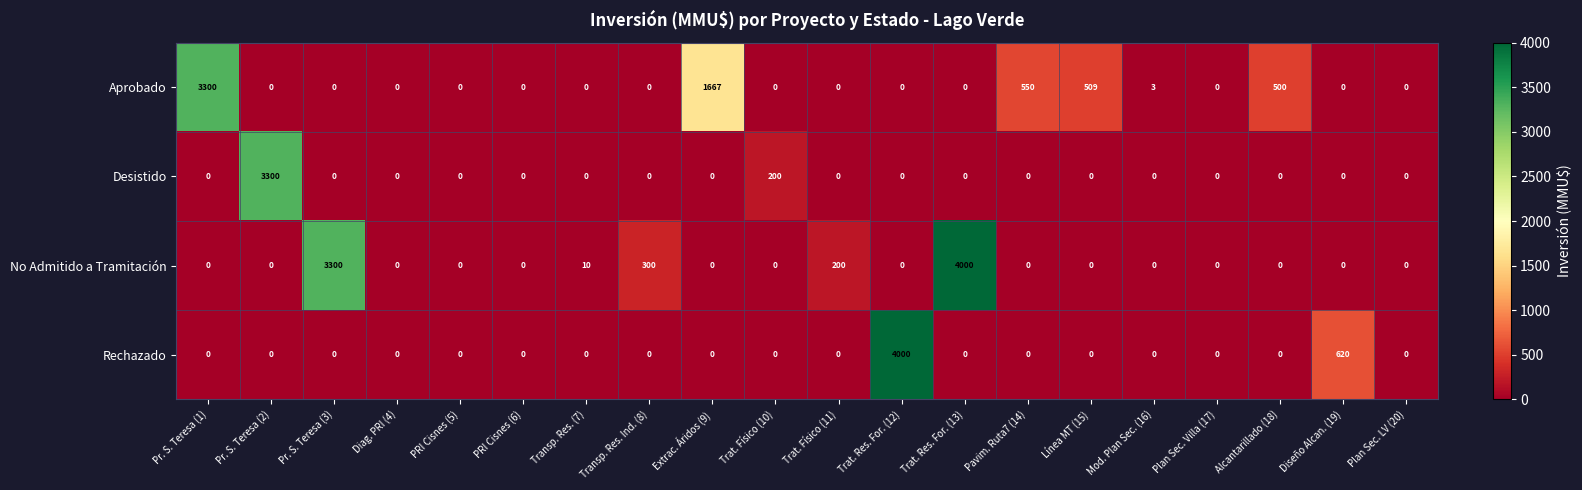

What is the maximum value shown in the chart?

4000